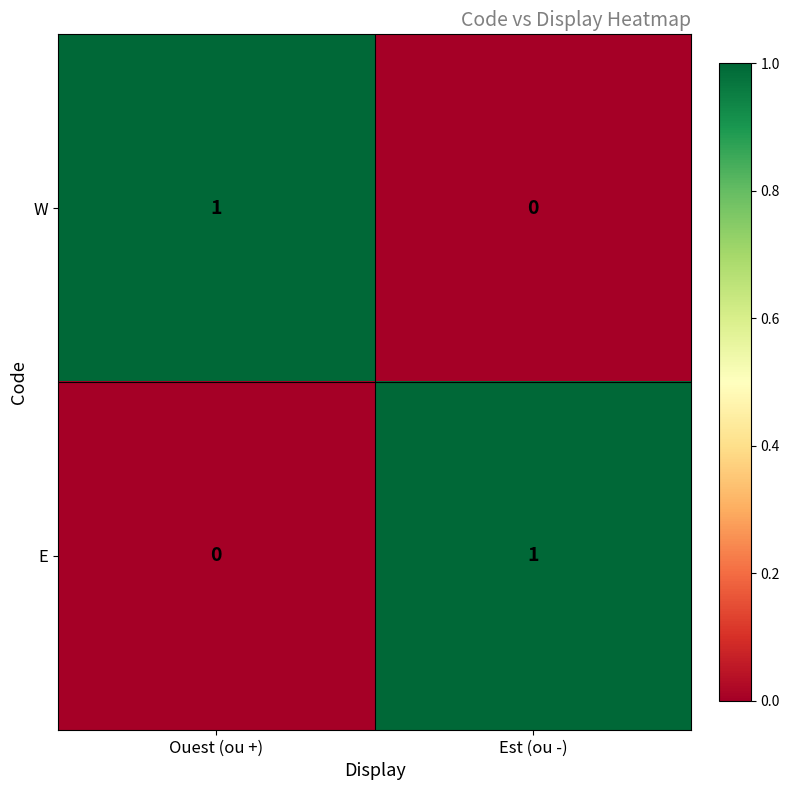

At which label is W closest to 0?

Est (ou -)